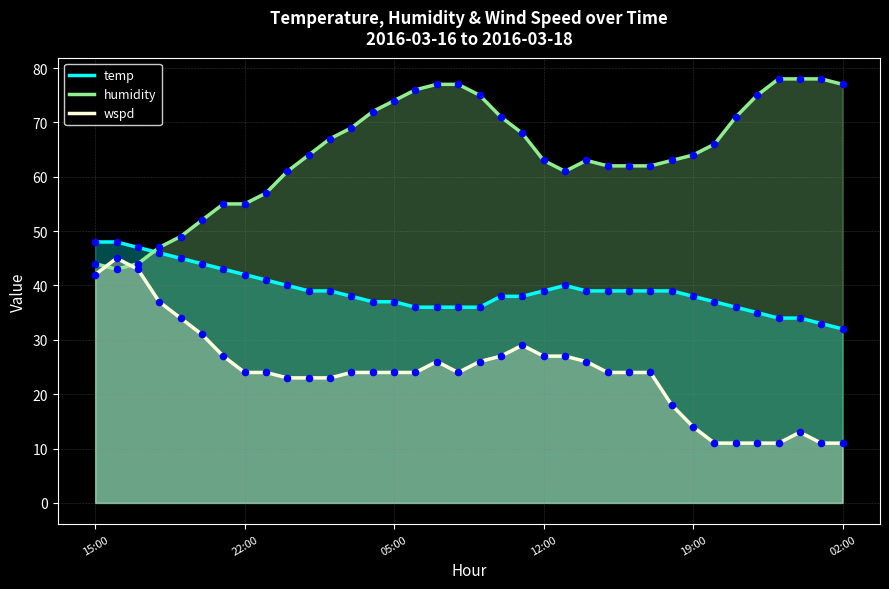

Which series has the largest total across all categories?

humidity